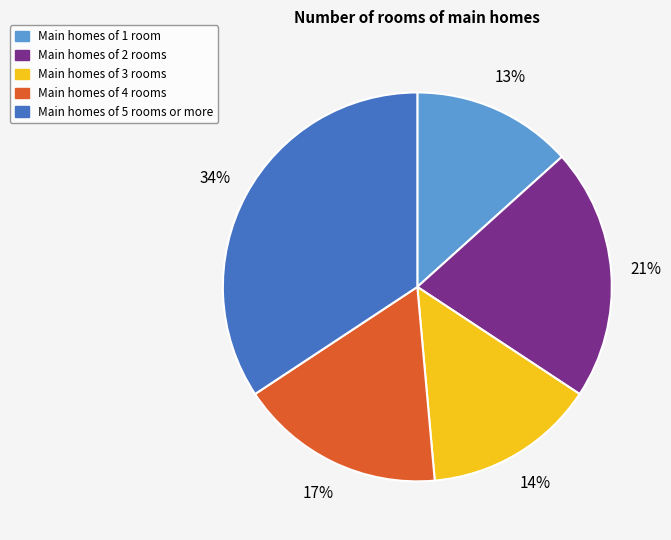

Count the number of slices in the pie.

5